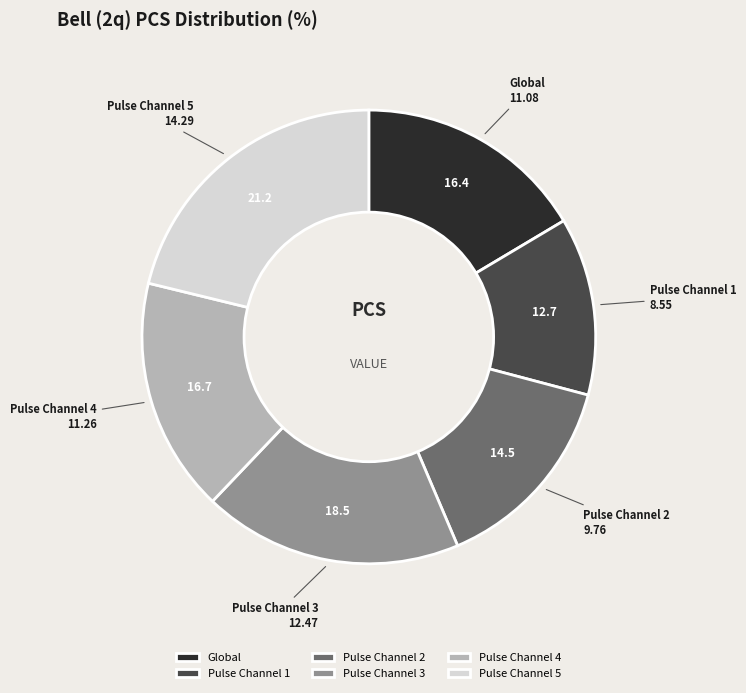

Is there a majority slice in this chart?

No